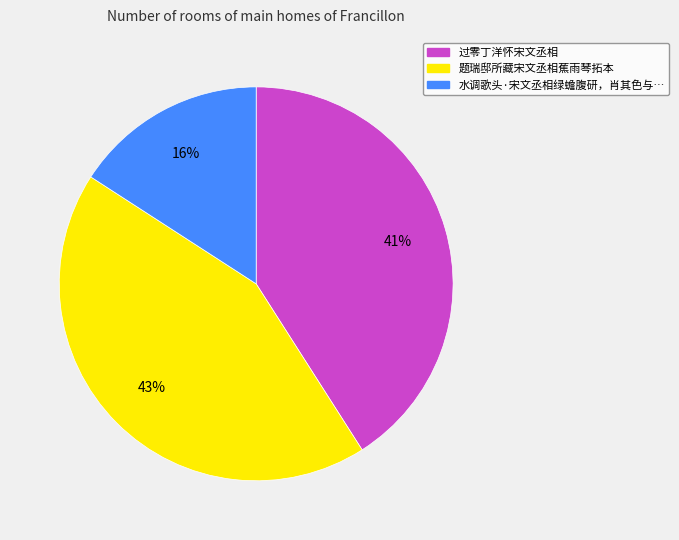

How many slices are in this pie chart?

3